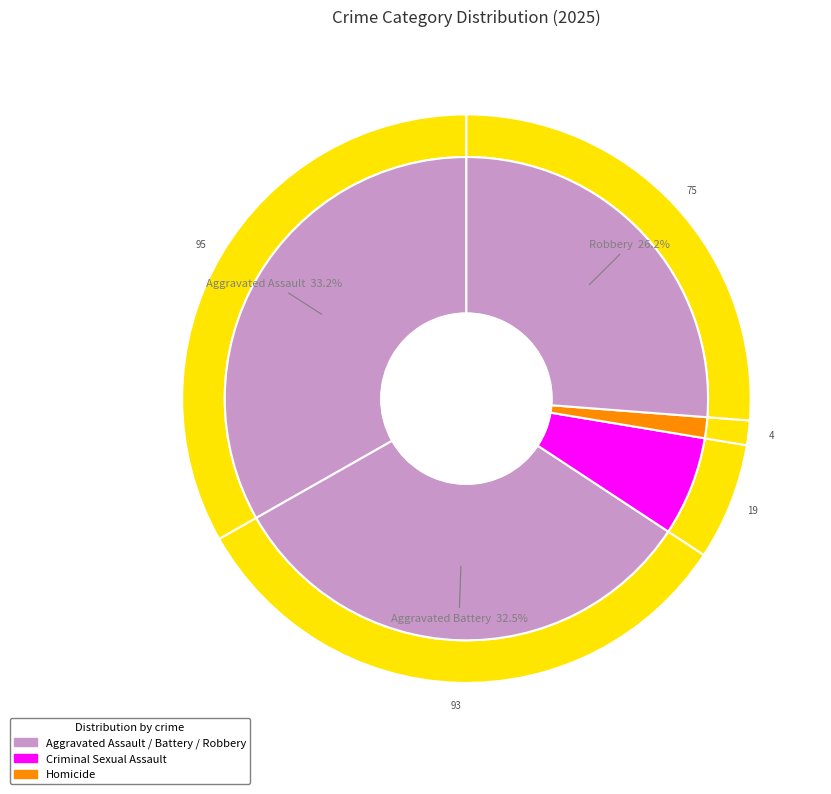

To the nearest percent, what is the combined percentage of Homicide and Robbery?

28%